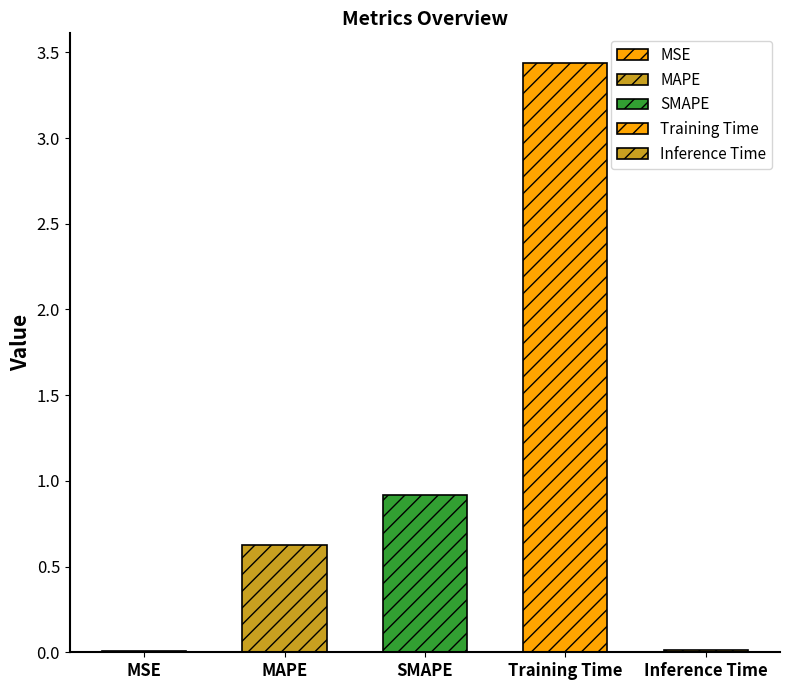

At which category does the chart reach its minimum across all series?

MSE